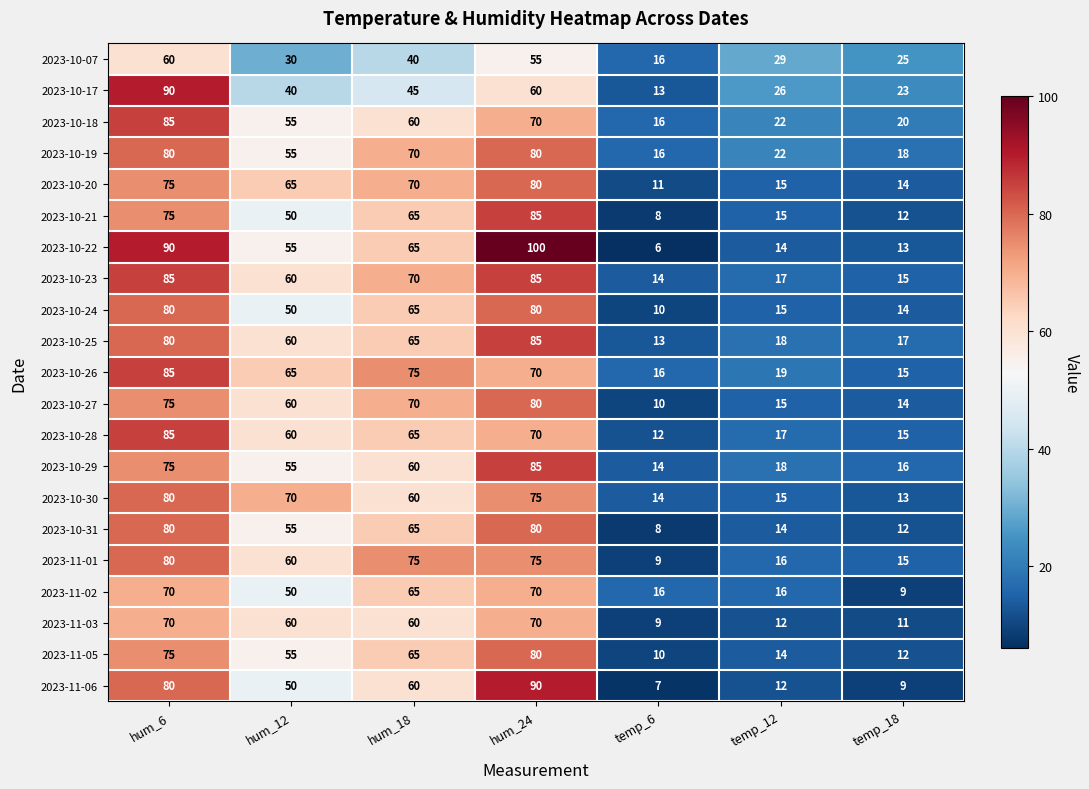

What is the spread (max minus min) of values at hum_6?

30